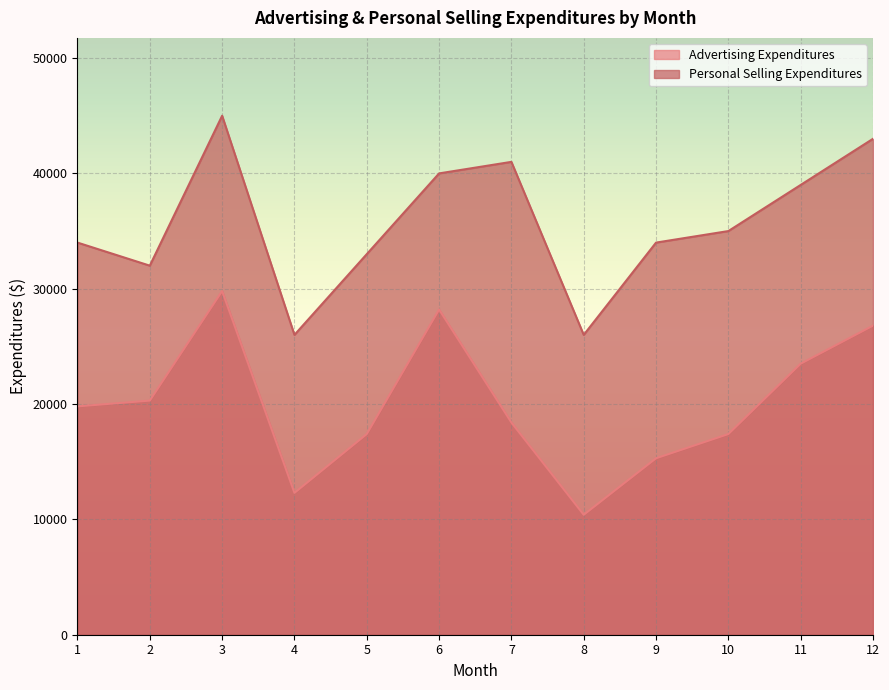

List the series in order of their peak value, highest first.

Personal Selling Expenditures, Advertising Expenditures